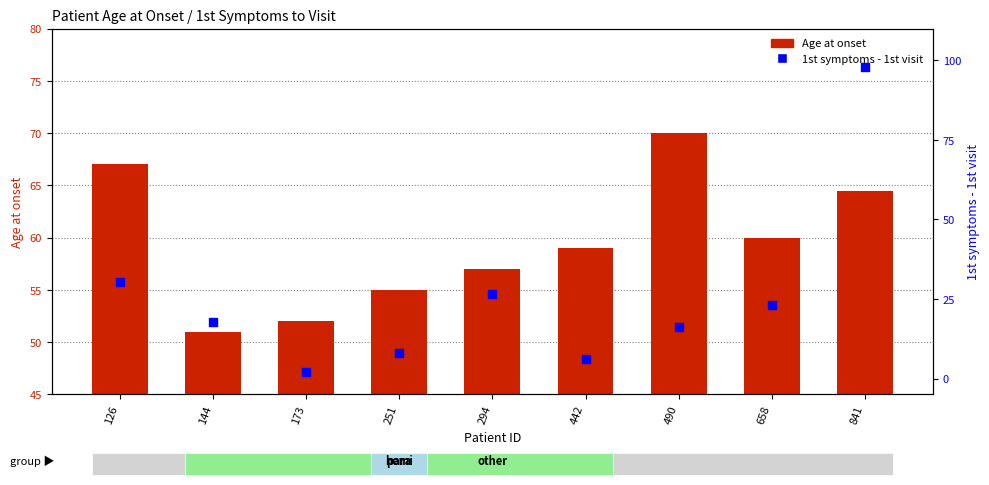

Is the value of 1st symptoms - 1st visit at 442 greater than the value of Age at onset at 126?

No